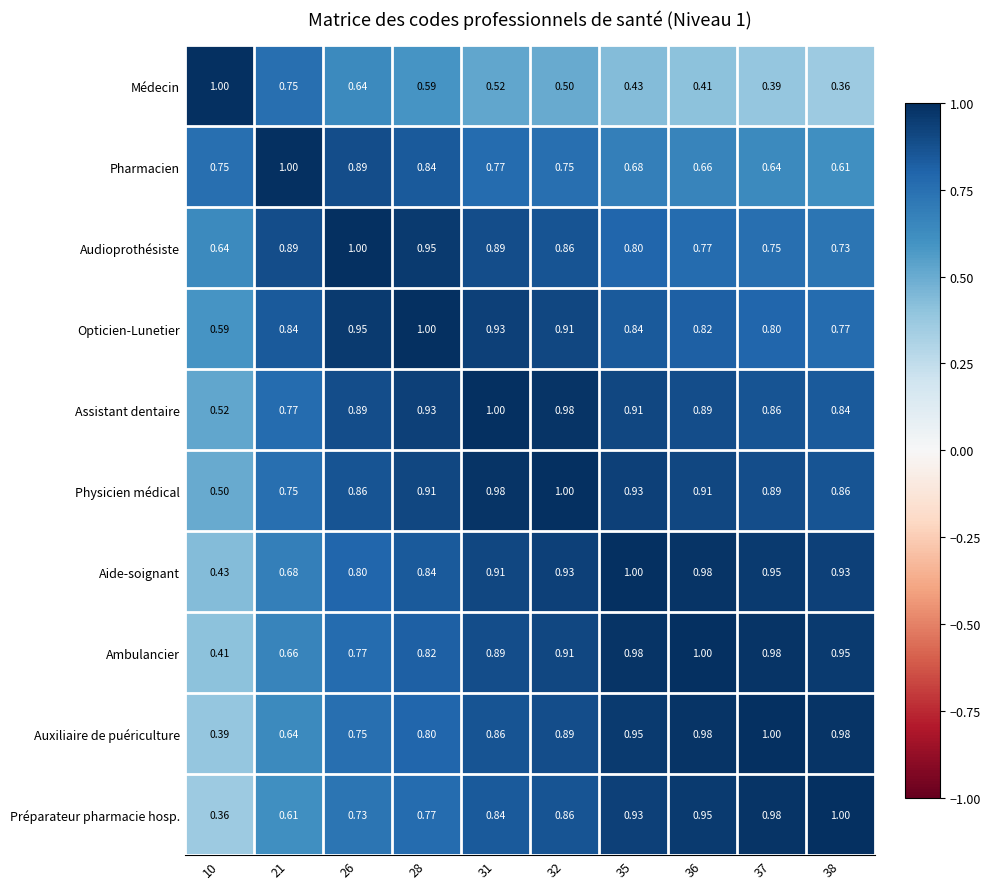

Is the value of Opticien-Lunetier at 21 greater than the value of Assistant dentaire at 35?

No